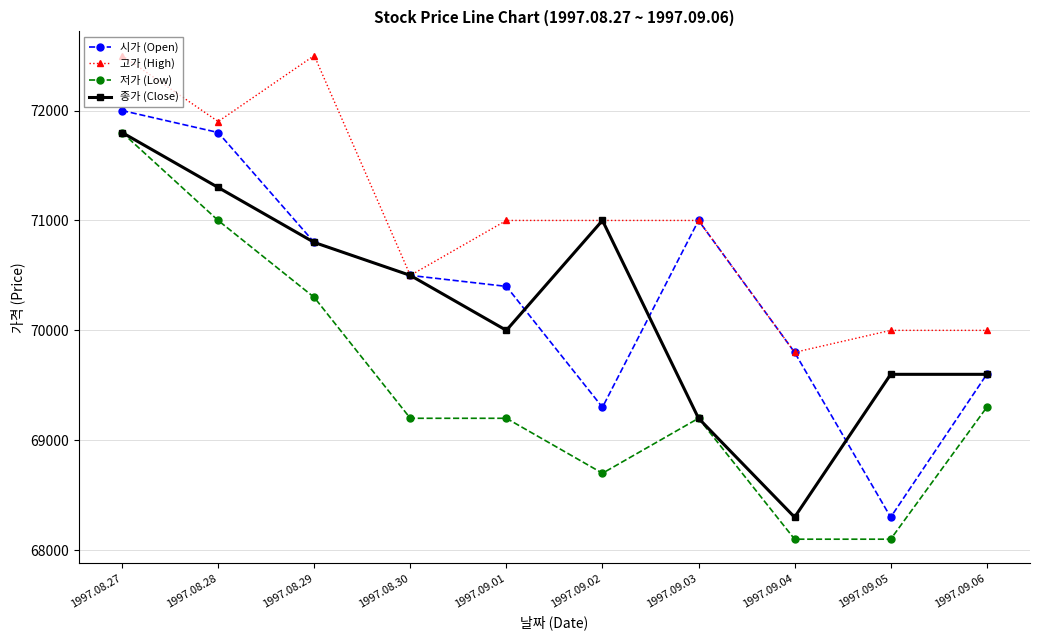

True or false: 저가 (Low) and 고가 (High) cross at least once.

False